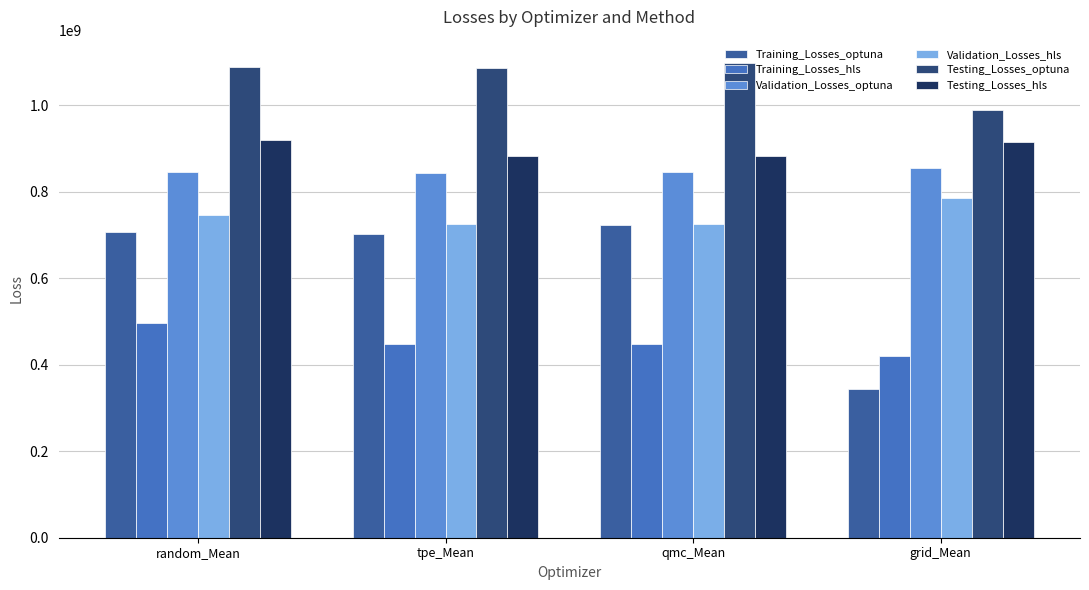

The value of Testing_Losses_optuna at random_Mean is 396441988.7. True or false?

False